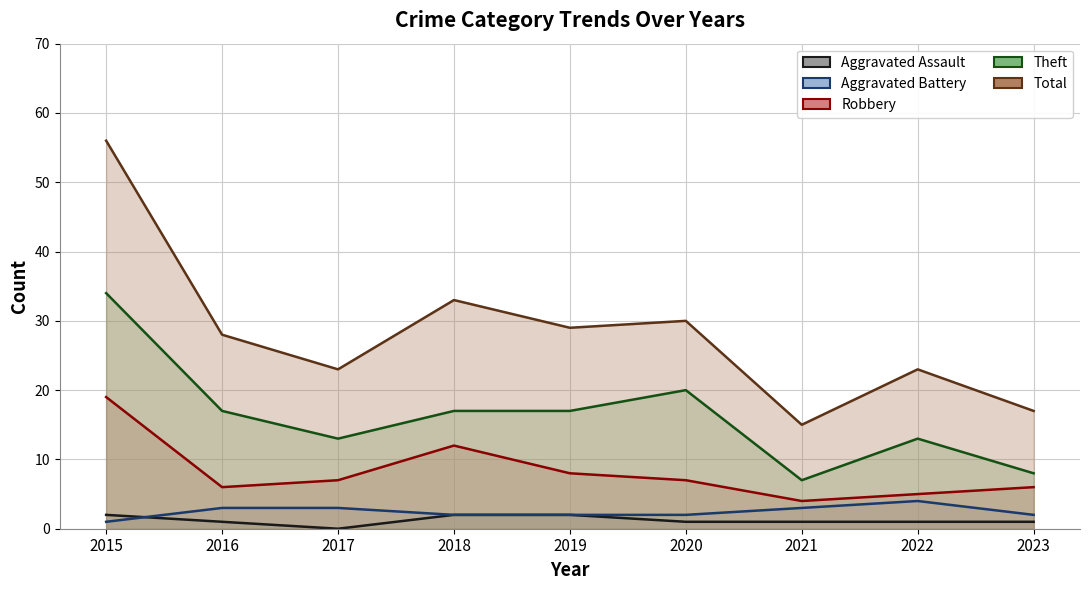

What are all the series names shown in the legend?

Aggravated Assault, Aggravated Battery, Robbery, Theft, Total